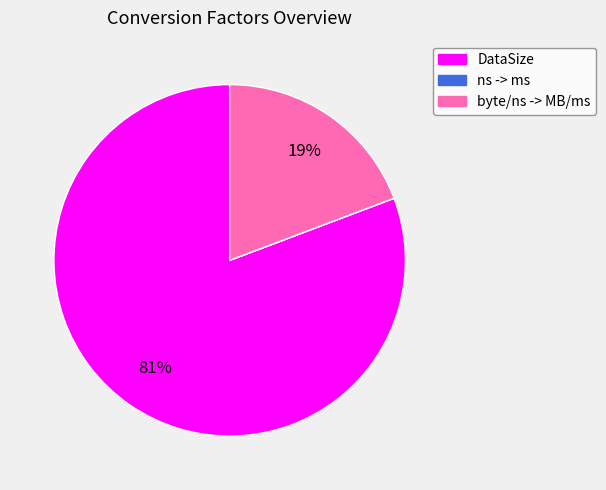

What percentage is the byte/ns -> MB/ms slice, to the nearest percent?

19%